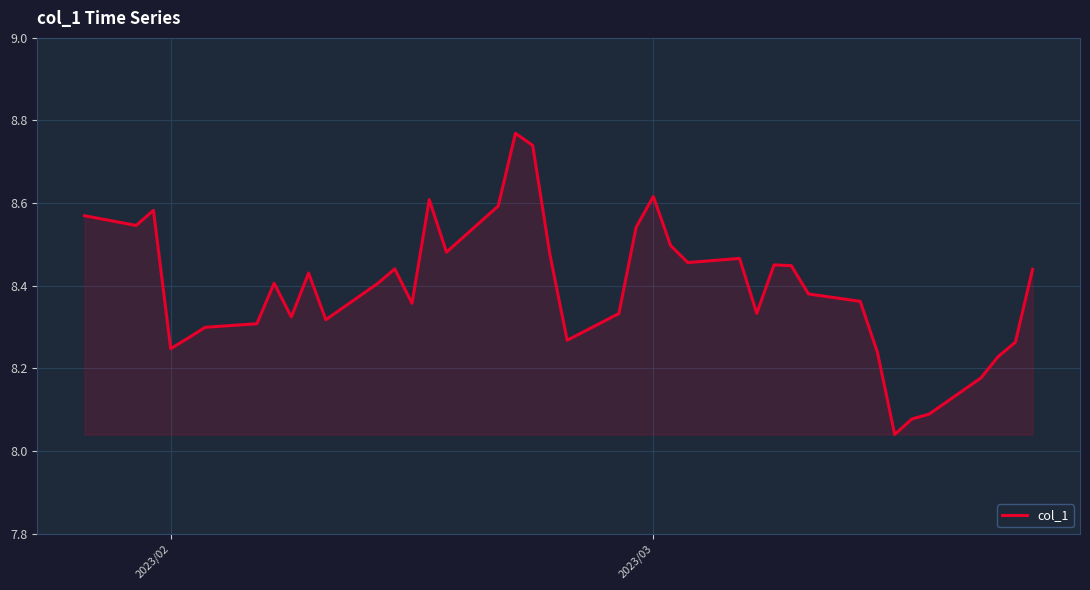

What is the difference between the maximum and minimum values?

0.7